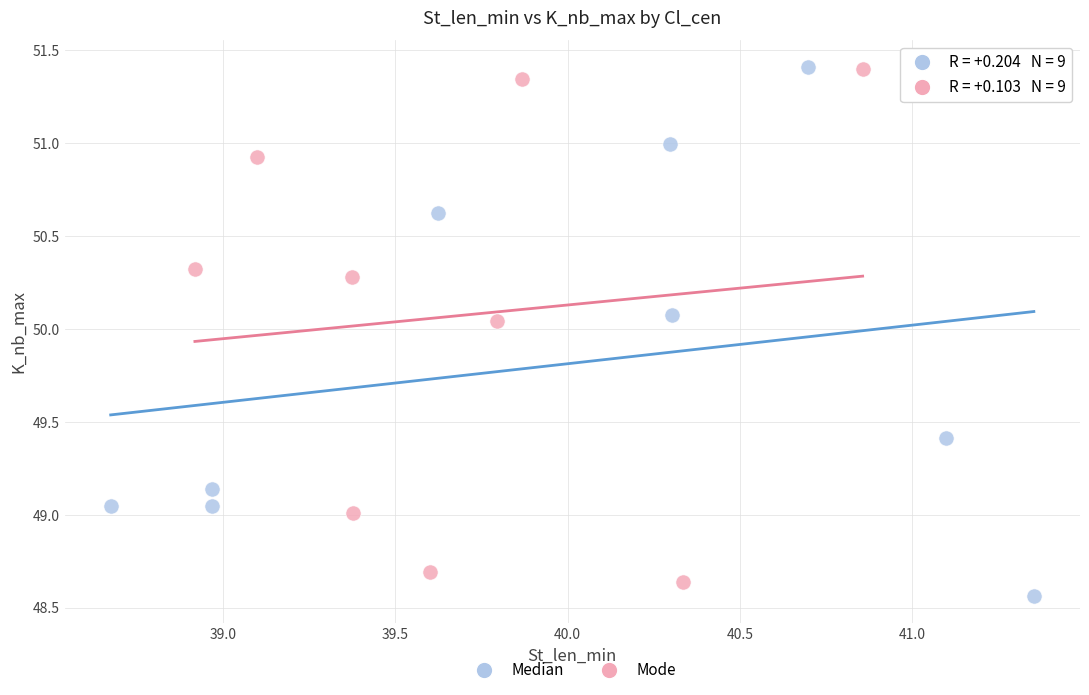

Which series contains the lowest Y value?

Median